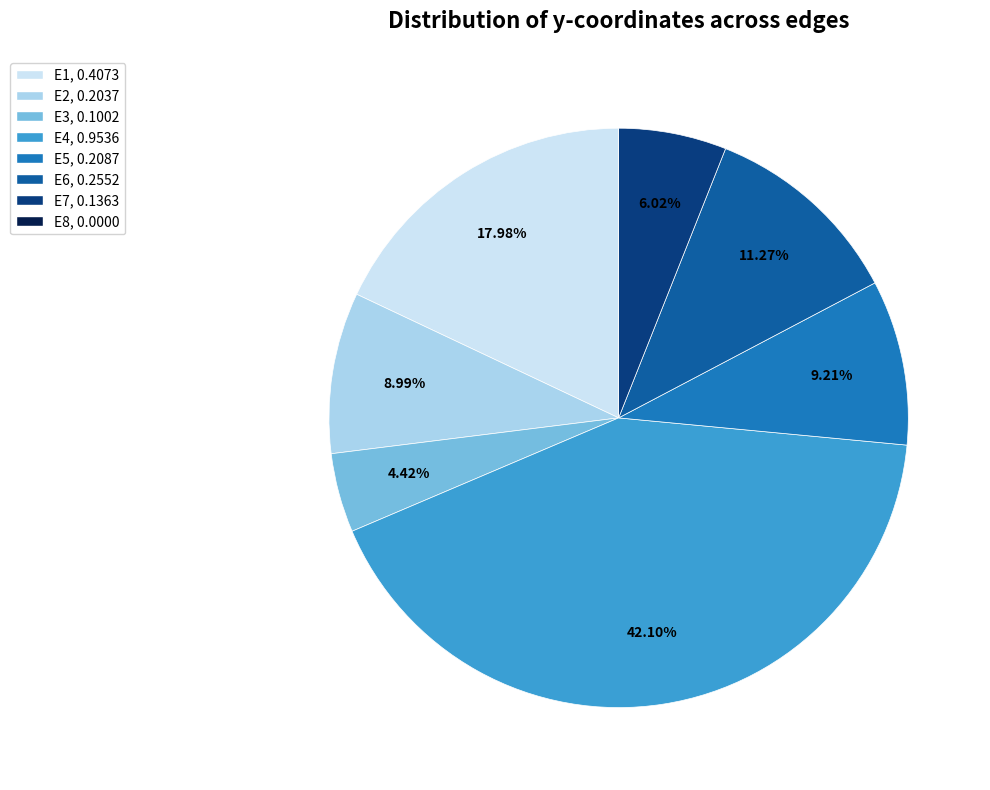

Does E2 represent more than half of the total?

No